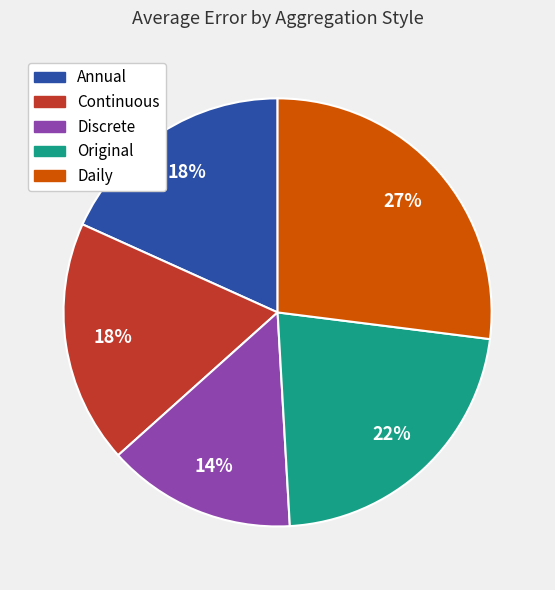

Which category has the smallest portion of the pie?

Discrete